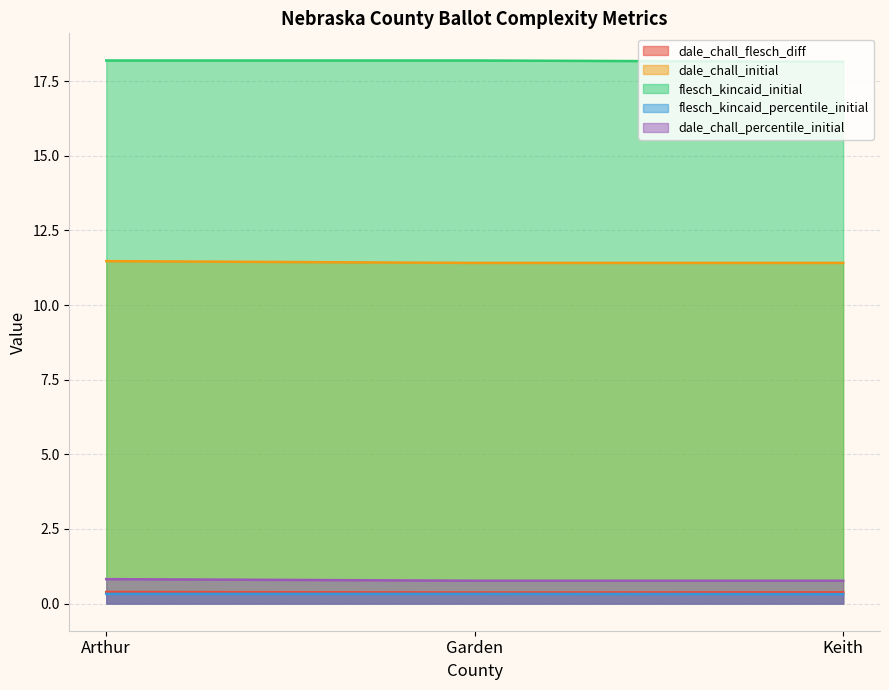

Count the flesch_kincaid_percentile_initial values in the range 18 to 19.

3